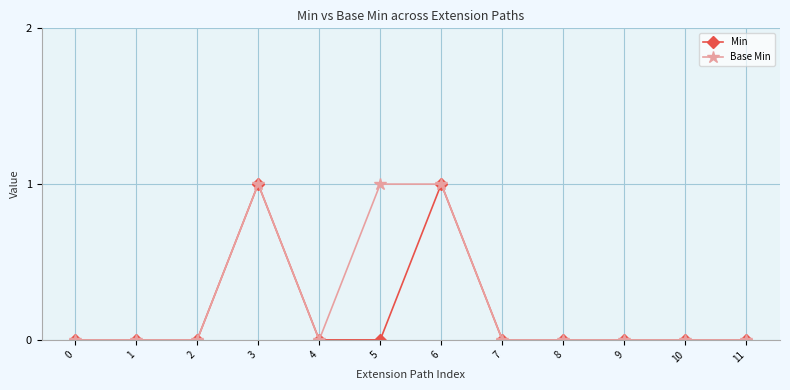

What are all the series names shown in the legend?

Min, Base Min